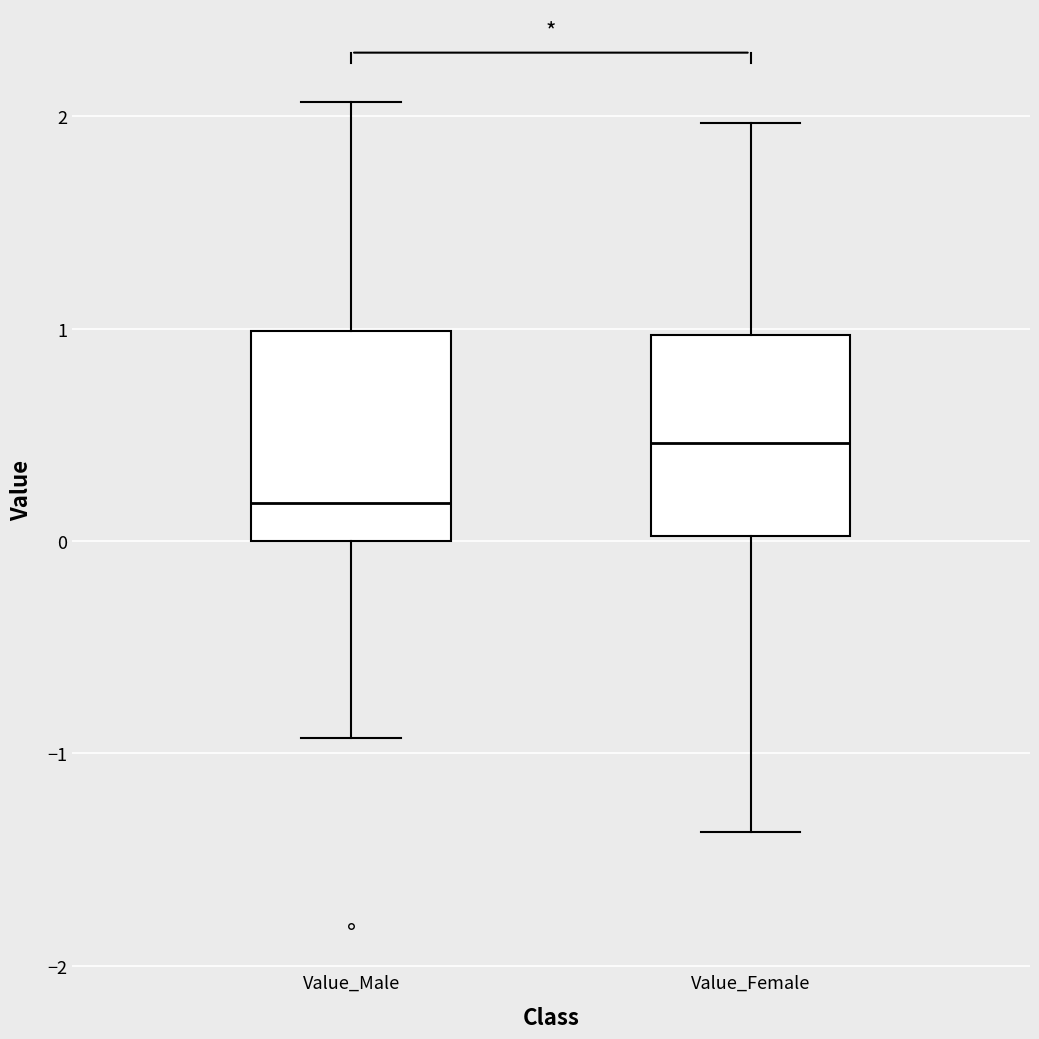

Where is the upper edge of the box for Value_Male on the y-axis? The values are not printed on the chart, so give them approximately, as read against the axis.

1.0